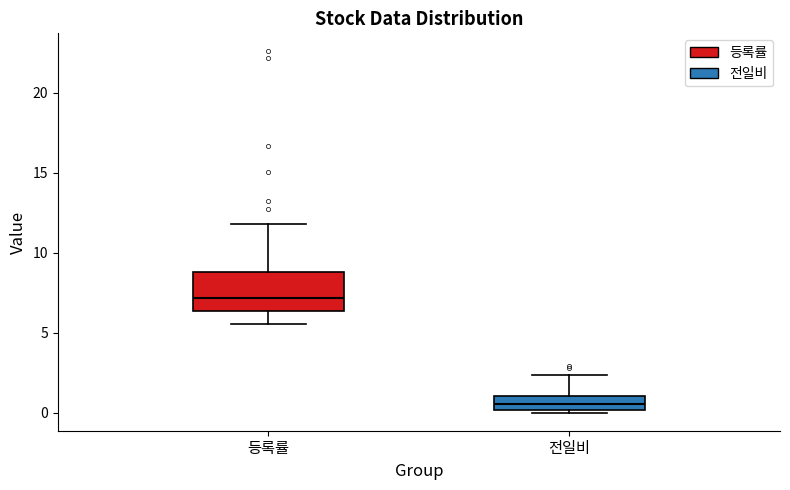

Reading left to right, transcribe this box plot: for each box, give where its median line is, the range the box spans, and where its two whiskers end, as read against the y-axis. The values are not printed on the chart, so give them approximately, as read against the axis.

등록률: median 7.0, box 6.5 to 9.0, whiskers 5.5 to 12.0
전일비: median 0.5, box 0.0 to 1.0, whiskers 0.0 to 2.5